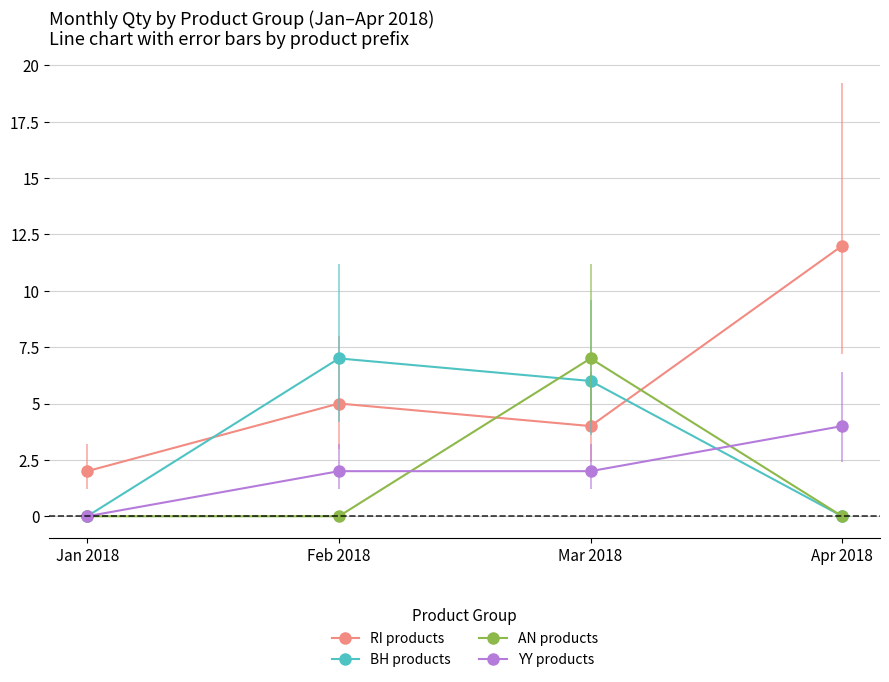

Where is RI products nearest to the value 7?

Feb 2018